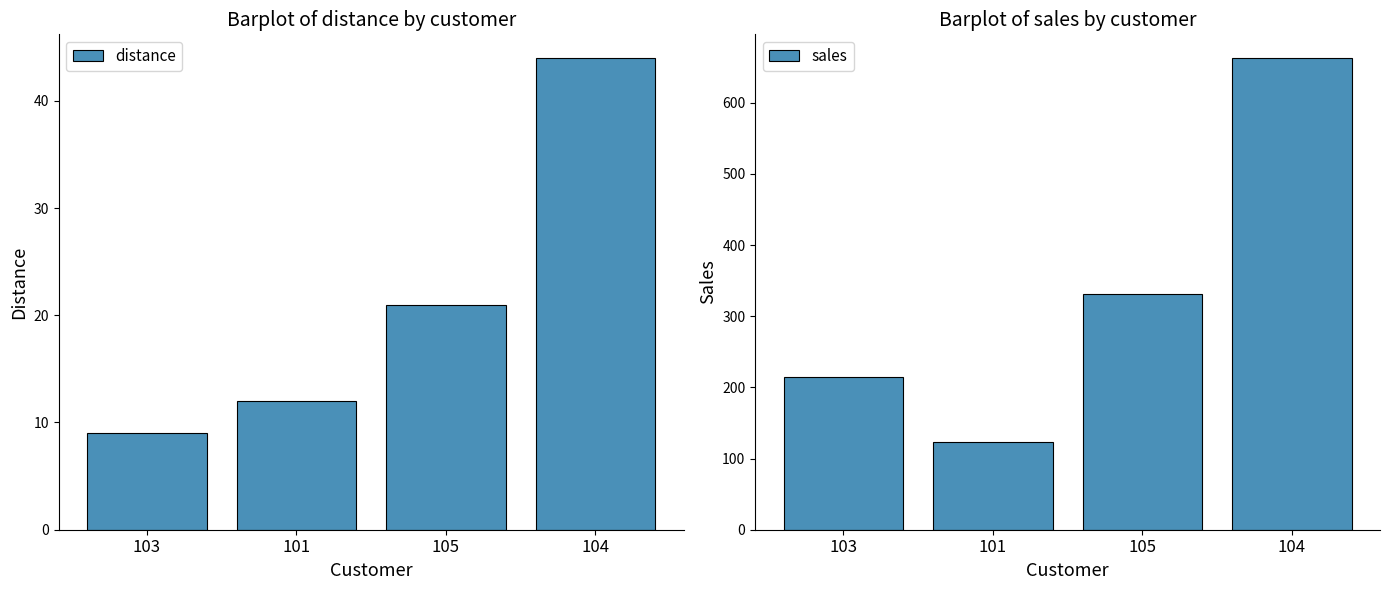

List the series in order of their overall mean, highest first.

sales, distance